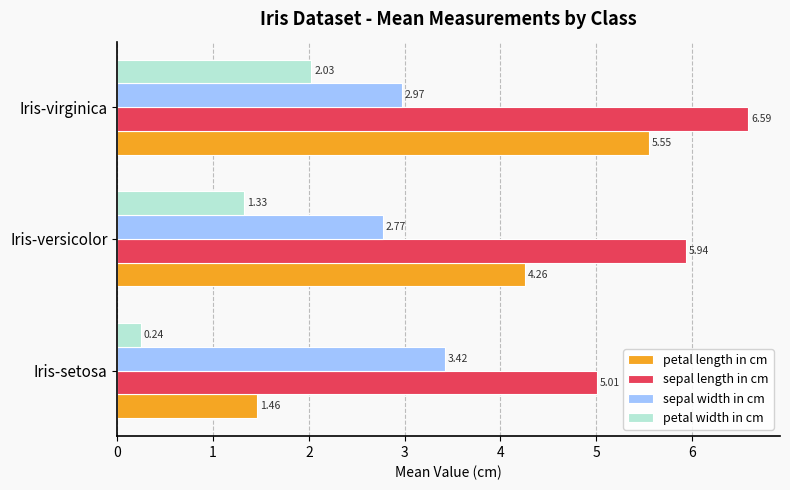

At which category is the sum across all series the highest?

Iris-virginica